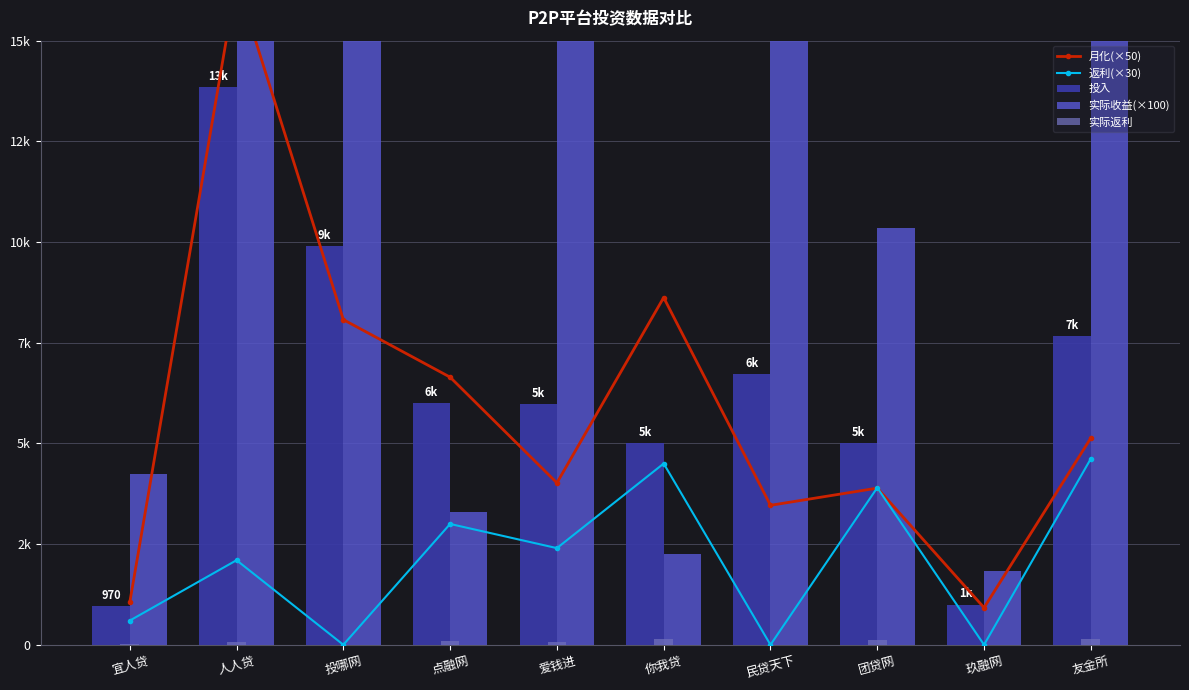

What is the maximum value for 投入?

13850.0